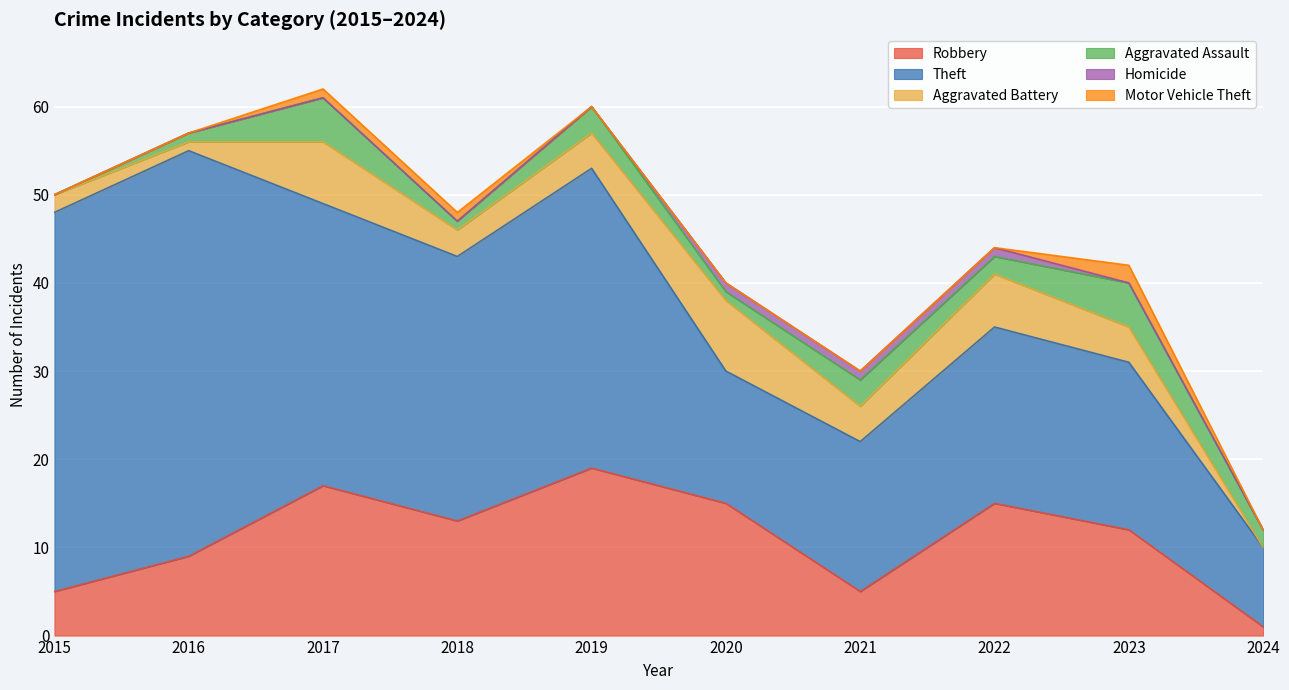

Reading right to left, what are all the values shown in this chart?

Robbery: 1	12	15	5	15	19	13	17	9	5
Theft: 9	19	20	17	15	34	30	32	46	43
Aggravated Battery: 0	4	6	4	8	4	3	7	1	2
Aggravated Assault: 2	5	2	3	1	3	1	5	1	0
Homicide: 0	0	1	1	1	0	0	0	0	0
Motor Vehicle Theft: 0	2	0	0	0	0	1	1	0	0